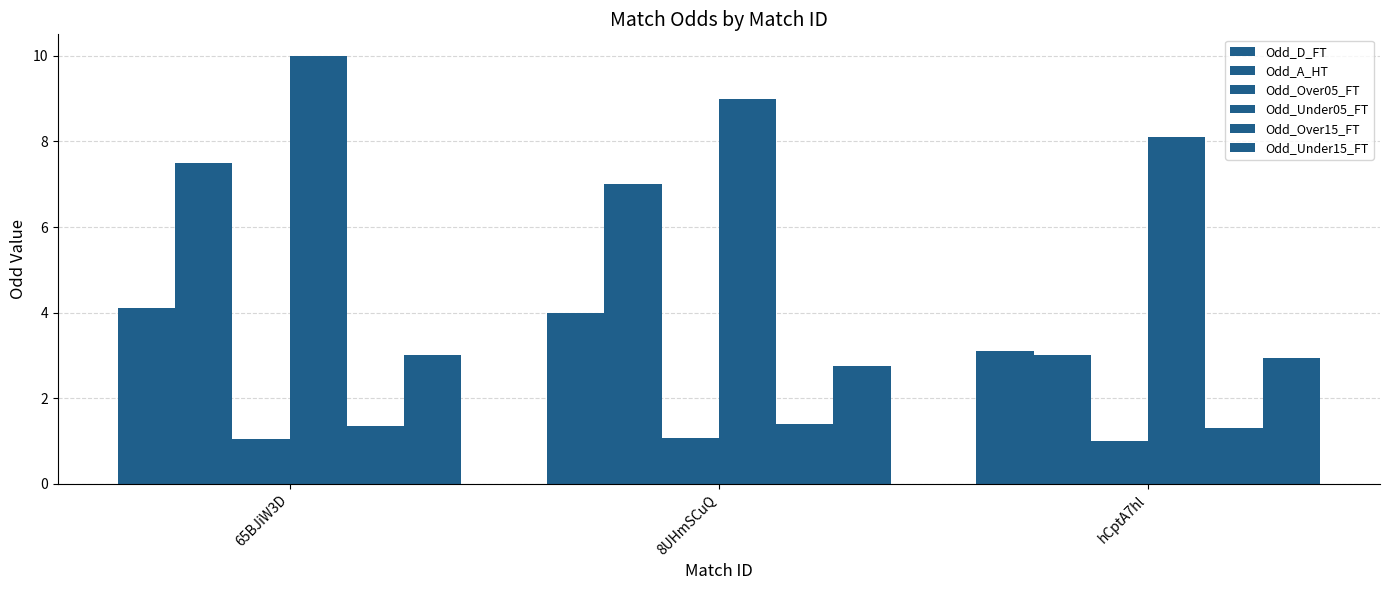

What is the sum of all Odd_Over15_FT values?

4.1